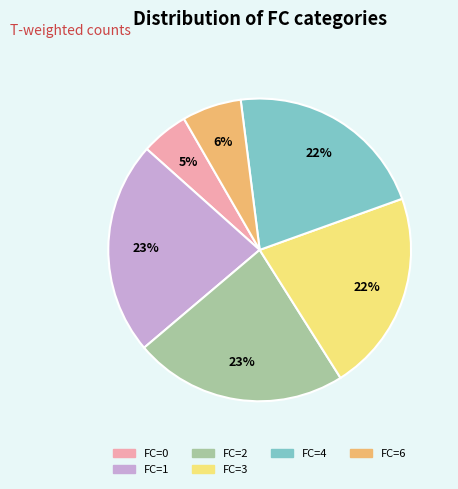

What percentage is the FC=3 slice, to the nearest percent?

22%